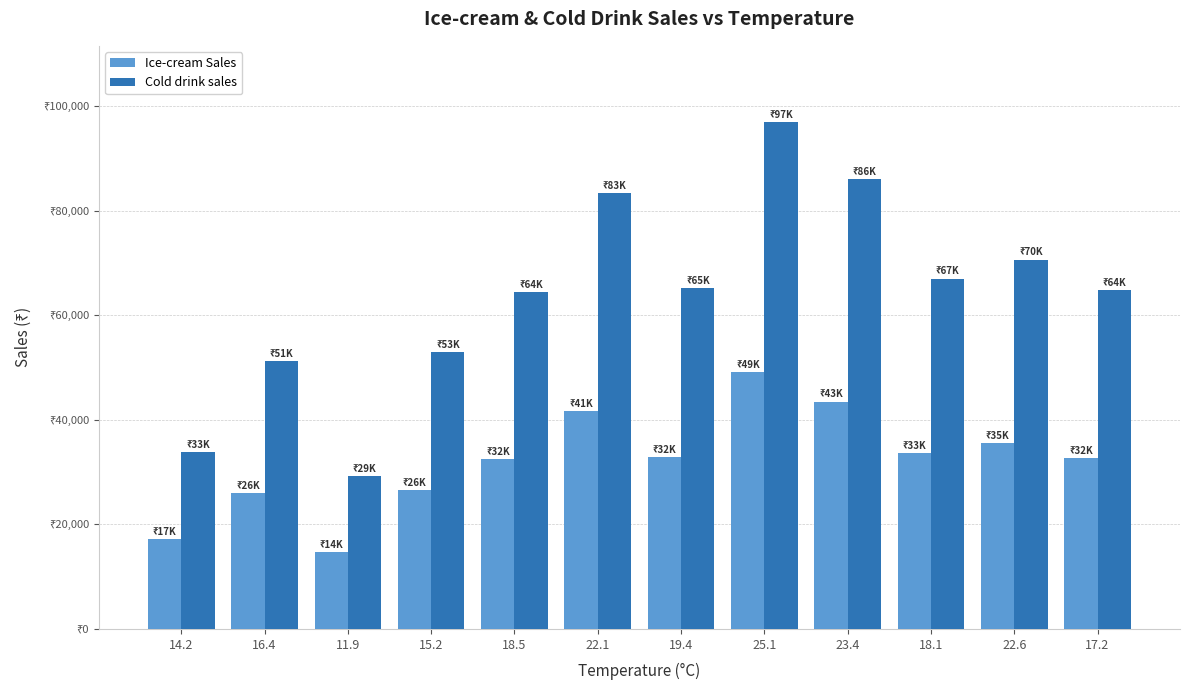

Is the value of Ice-cream Sales at 19.4 greater than the value of Cold drink sales at 11.9?

Yes